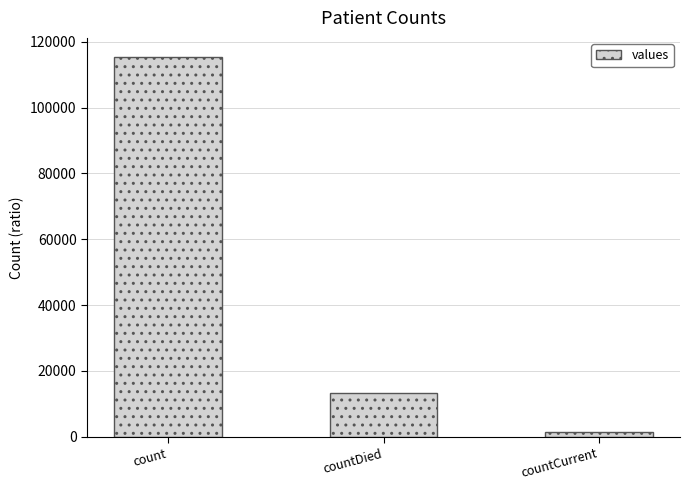

Is it true that the value at countDied is 8366?

False